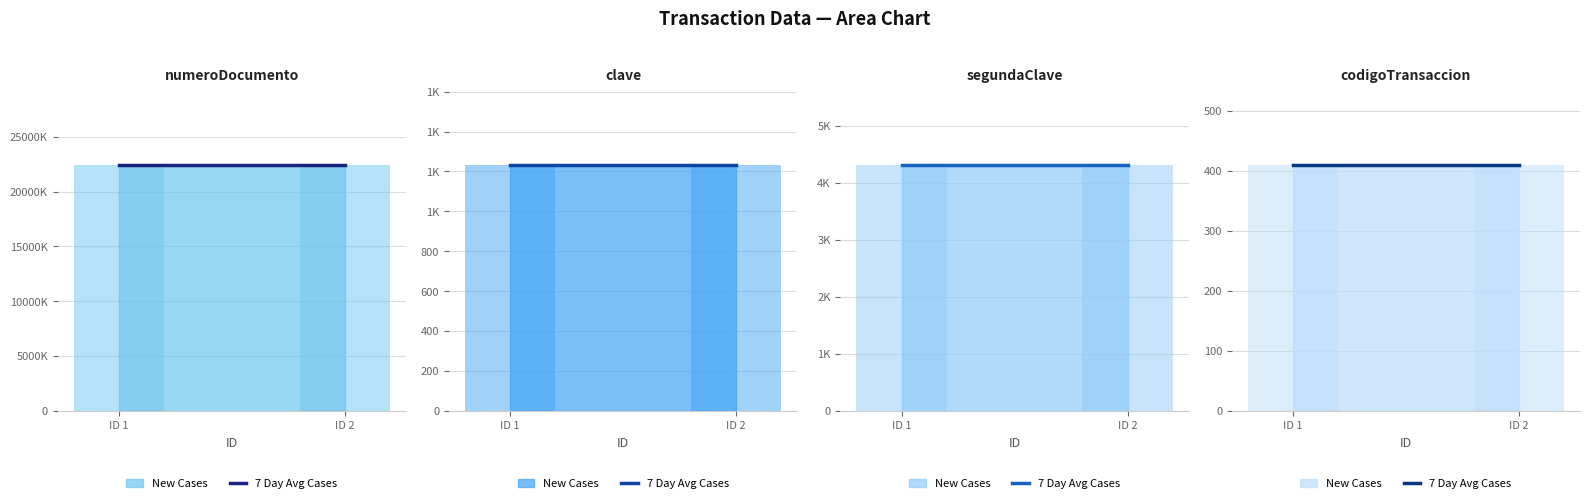

What is the sum of the codigoTransaccion values at 1 and 2?

820